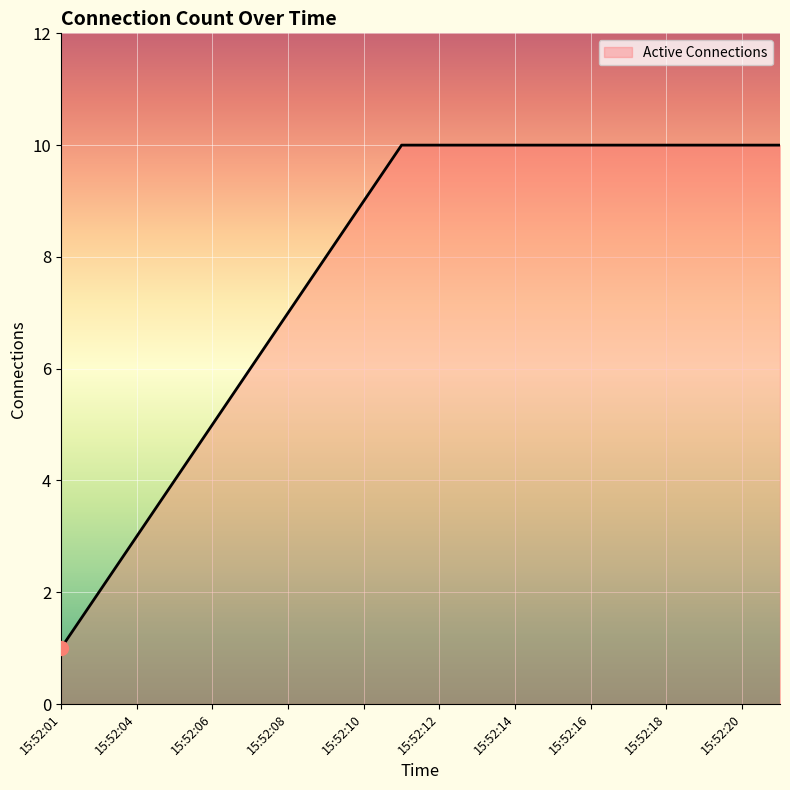

What is the difference between the maximum and minimum values?

9